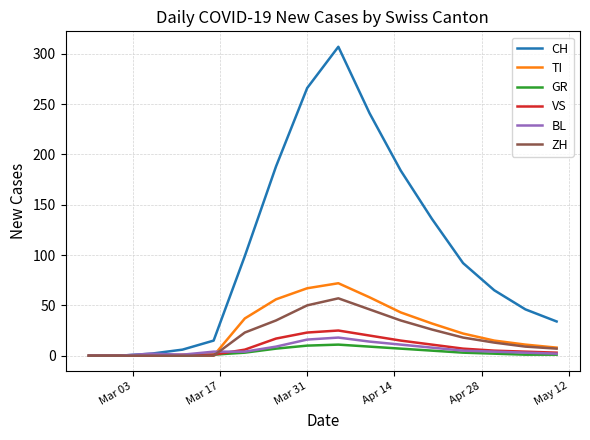

Which series has the largest total across all categories?

CH